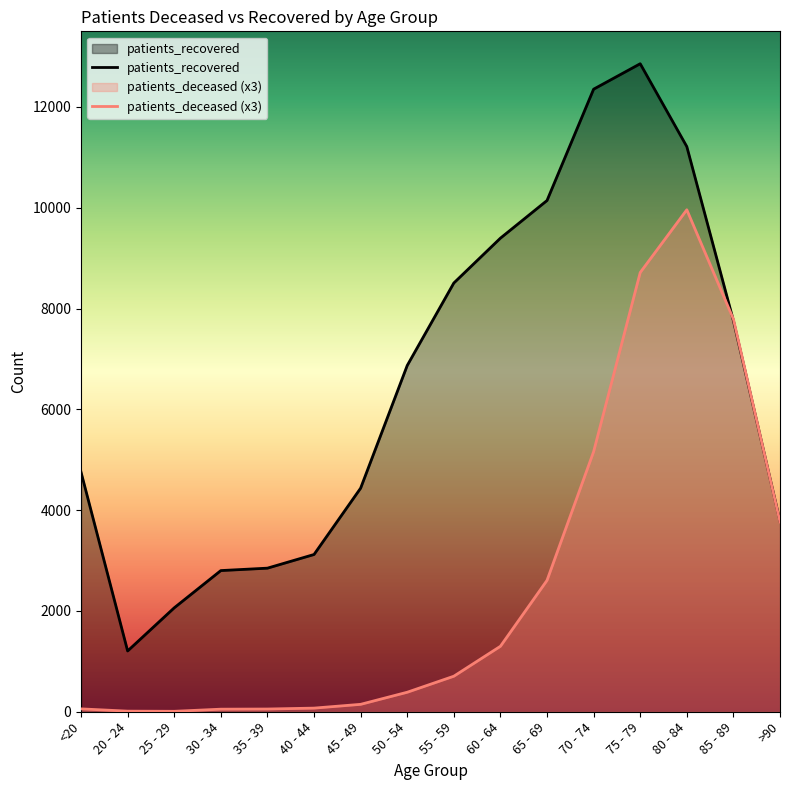

Rank the series by their average value, from lowest to highest.

patients_deceased (x3), patients_recovered